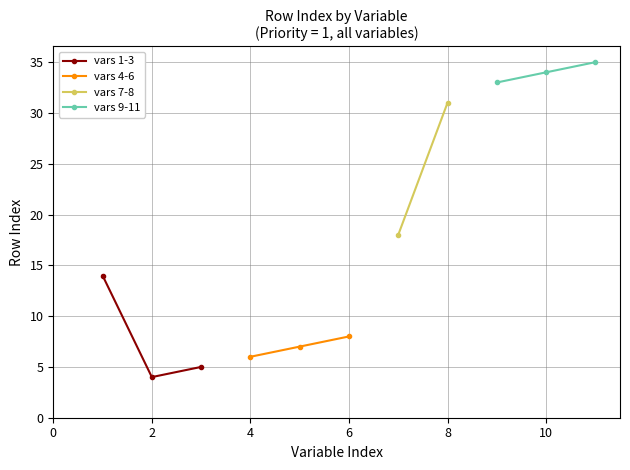

What is the value of the vars 1-3 point at the 3rd from the left?

5